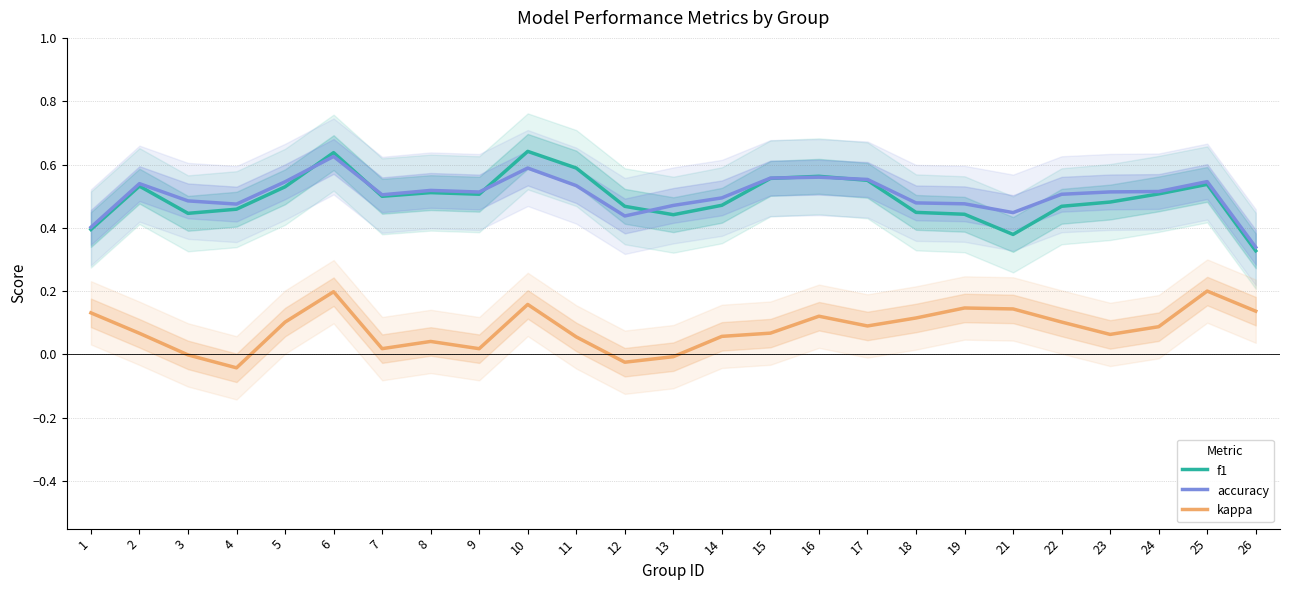

What is the value of the f1 point at the 10th from the left?

0.6